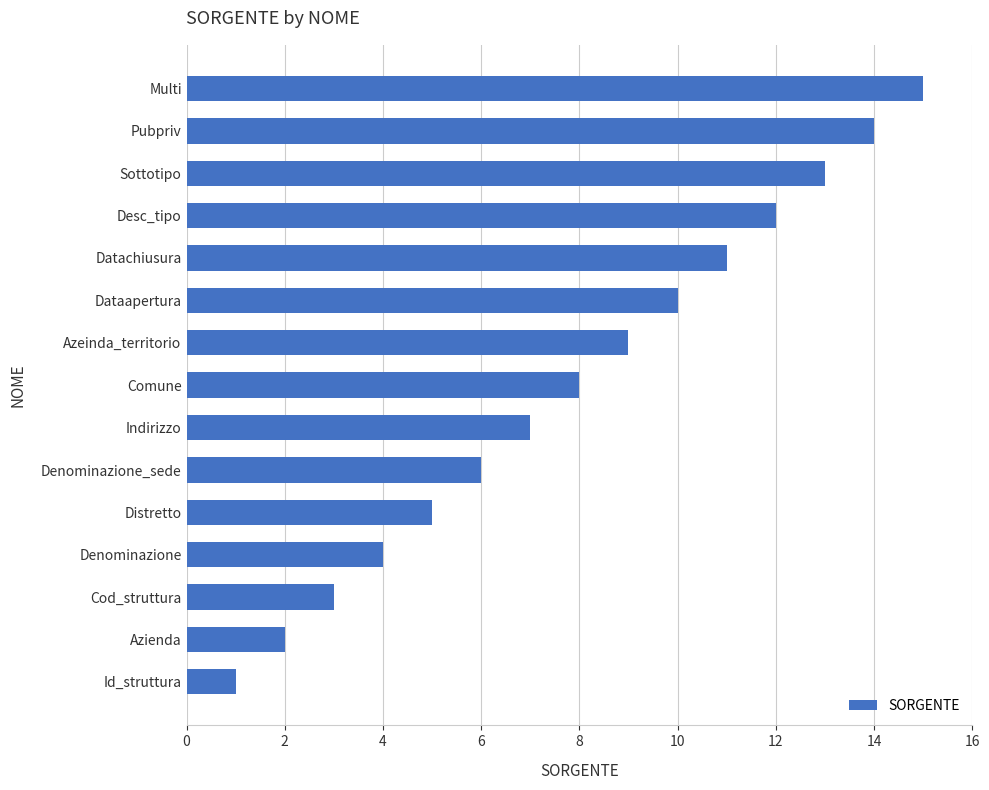

Count the number of data series in this chart.

1